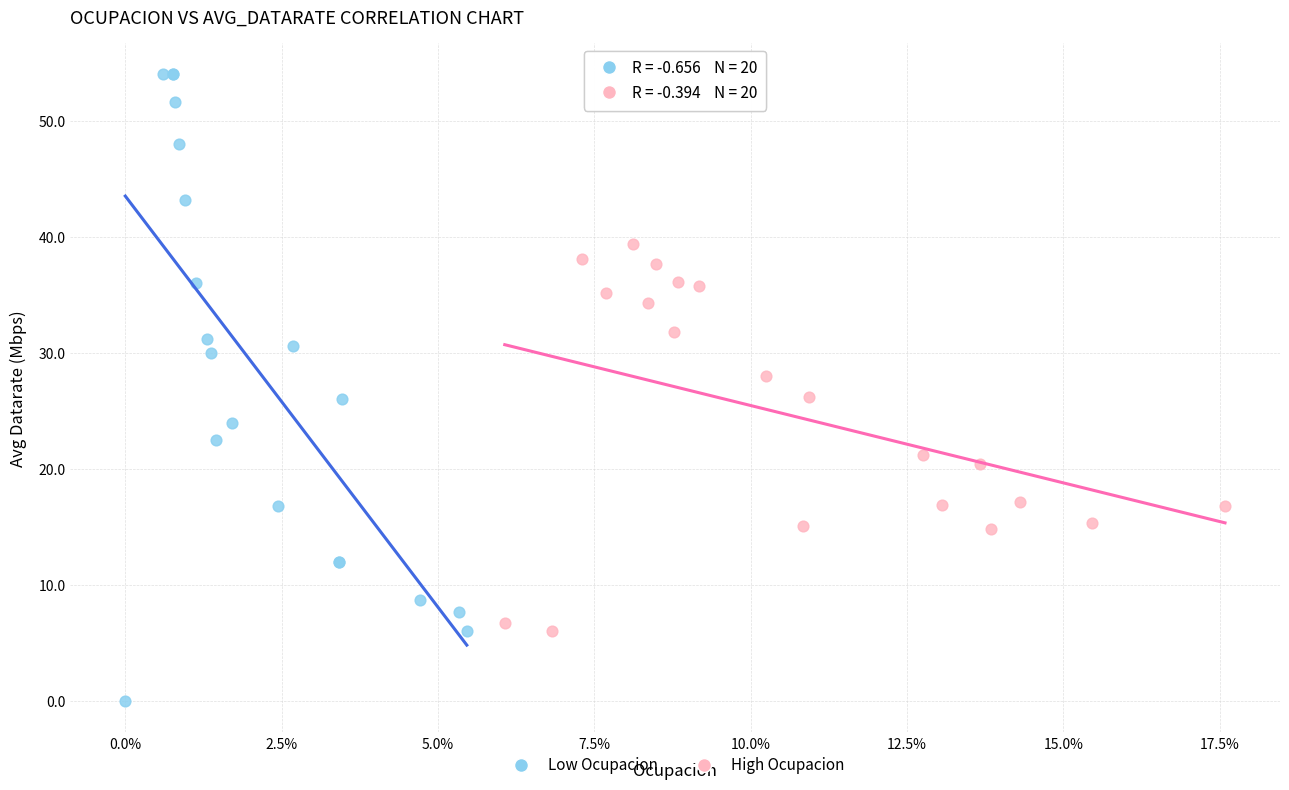

Which series has the largest Y range (max minus min)?

Low Ocupacion